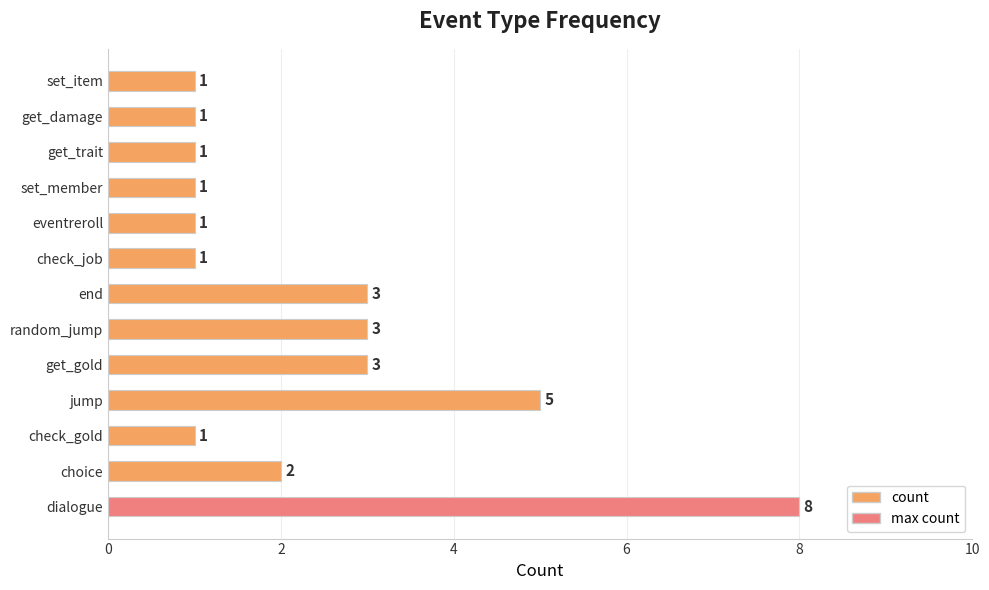

How many values are between 1 and 3?

11